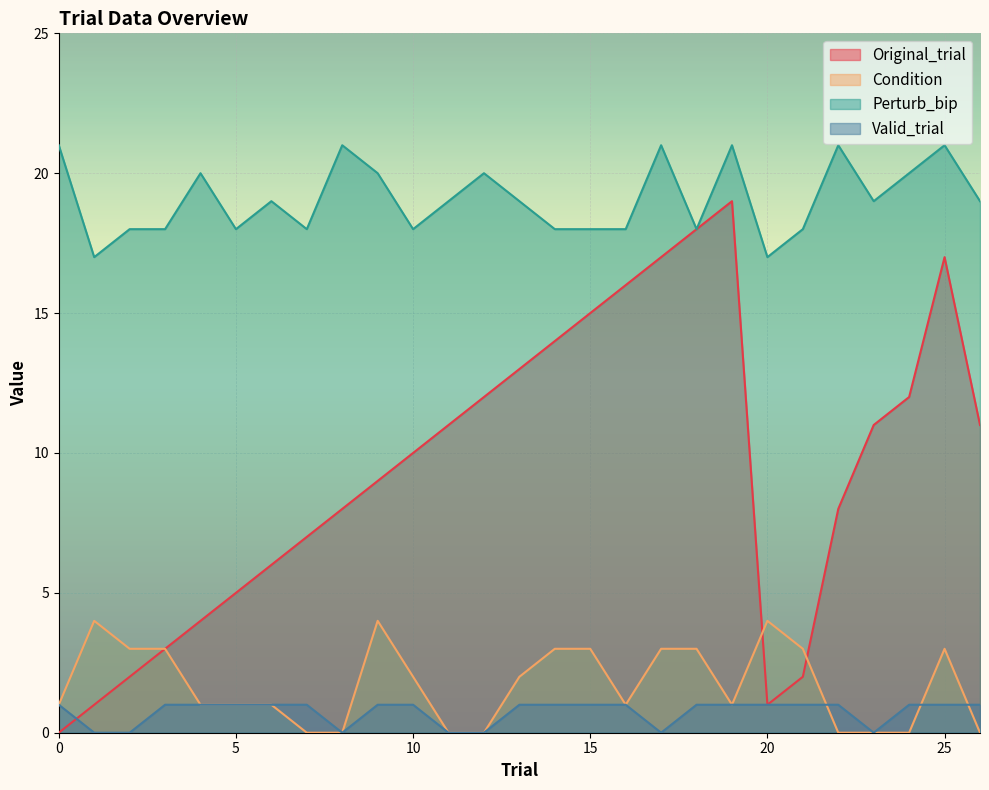

What are all the series names shown in the legend?

Original_trial, Condition, Perturb_bip, Valid_trial